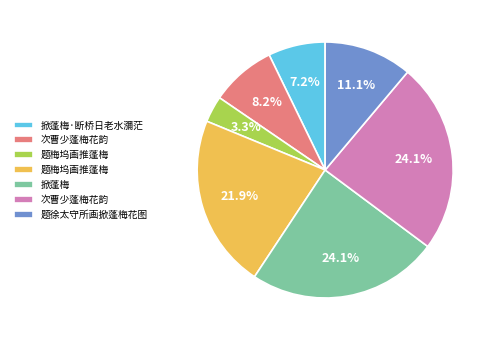

Does any single category account for the majority?

No